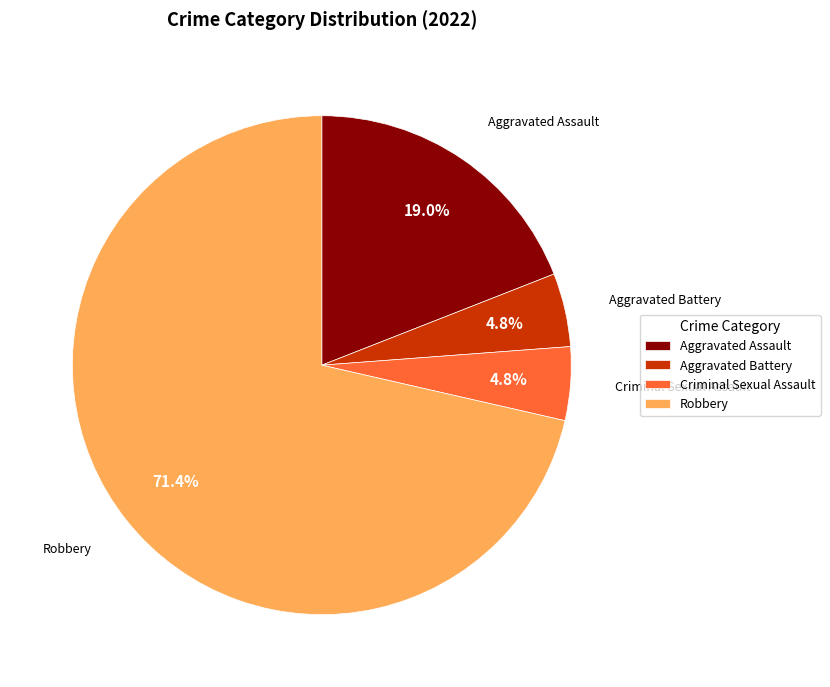

Does any single category account for the majority?

Yes